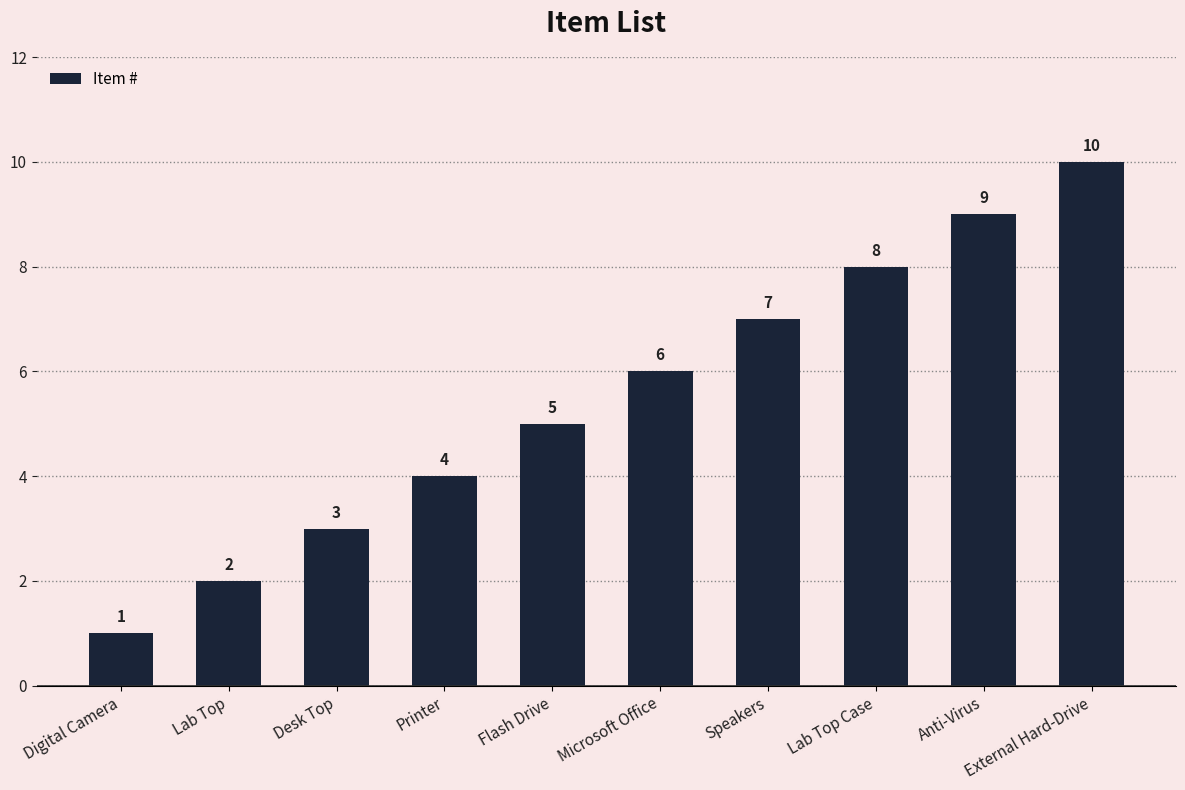

Reading left to right, what are all the values shown in this chart?

1	2	3	4	5	6	7	8	9	10